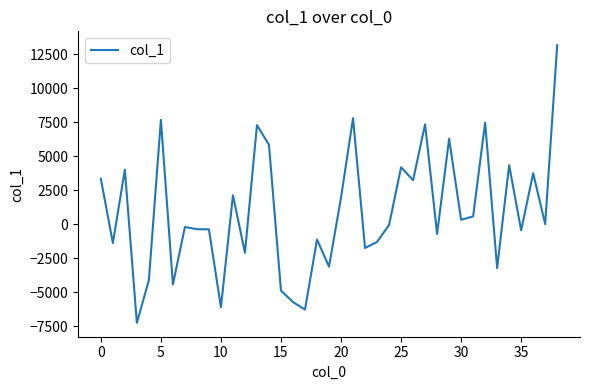

Count the number of categories in the chart.

39